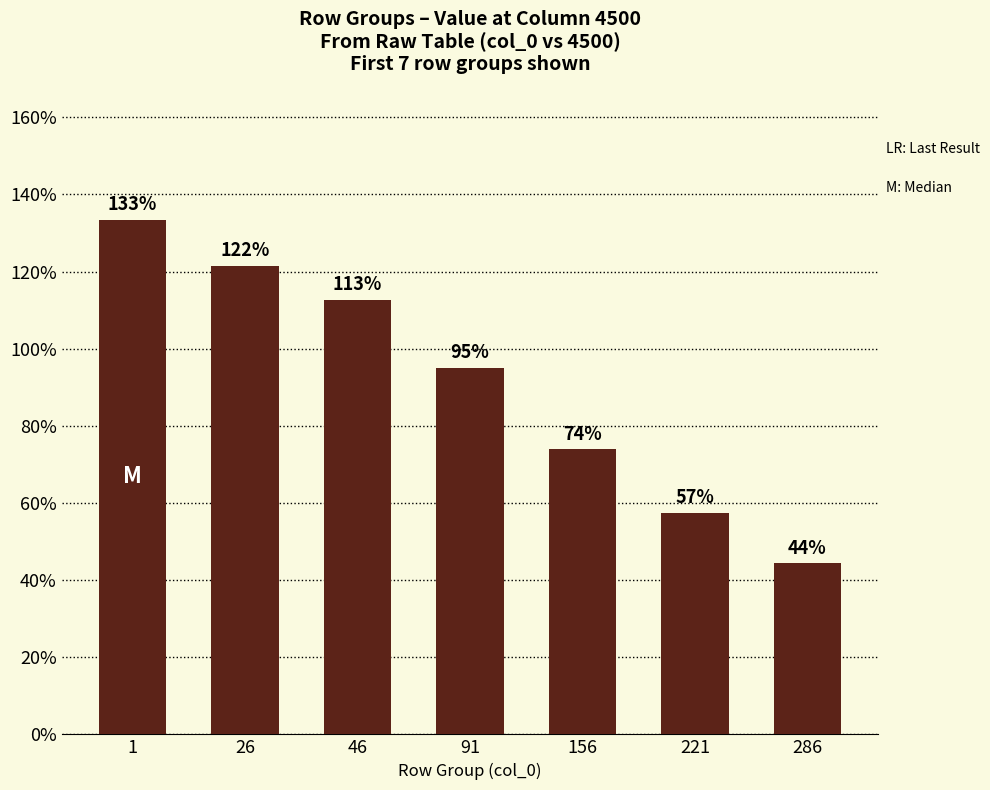

At which category does the chart reach its minimum across all series?

286